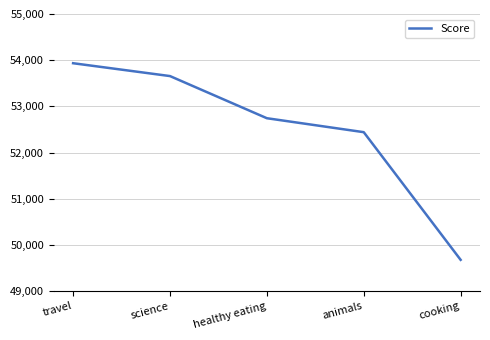

Reading right to left, extract all data points from this chart.

cooking=49681	animals=52443	healthy eating=52745	science=53657	travel=53935